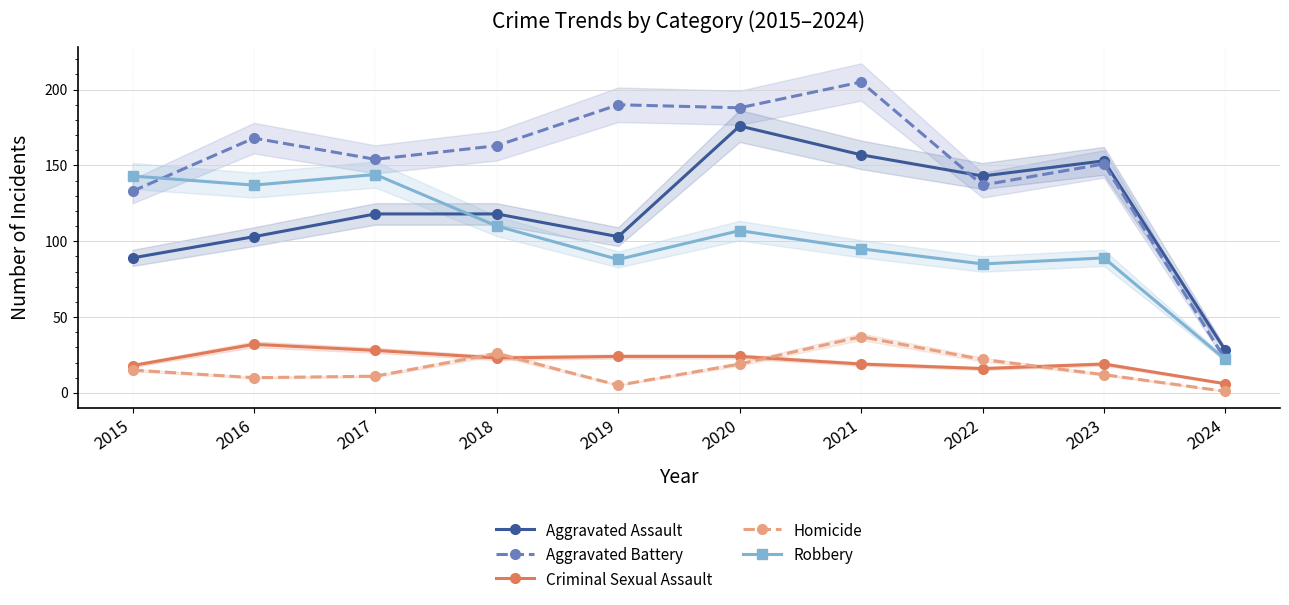

Reading left to right, extract all data points from this chart.

Aggravated Assault: 2015=89	2016=103	2017=118	2018=118	2019=103	2020=176	2021=157	2022=143	2023=153	2024=28
Aggravated Battery: 2015=133	2016=168	2017=154	2018=163	2019=190	2020=188	2021=205	2022=137	2023=151	2024=22
Criminal Sexual Assault: 2015=18	2016=32	2017=28	2018=23	2019=24	2020=24	2021=19	2022=16	2023=19	2024=6
Homicide: 2015=15	2016=10	2017=11	2018=26	2019=5	2020=19	2021=37	2022=22	2023=12	2024=1
Robbery: 2015=143	2016=137	2017=144	2018=110	2019=88	2020=107	2021=95	2022=85	2023=89	2024=22